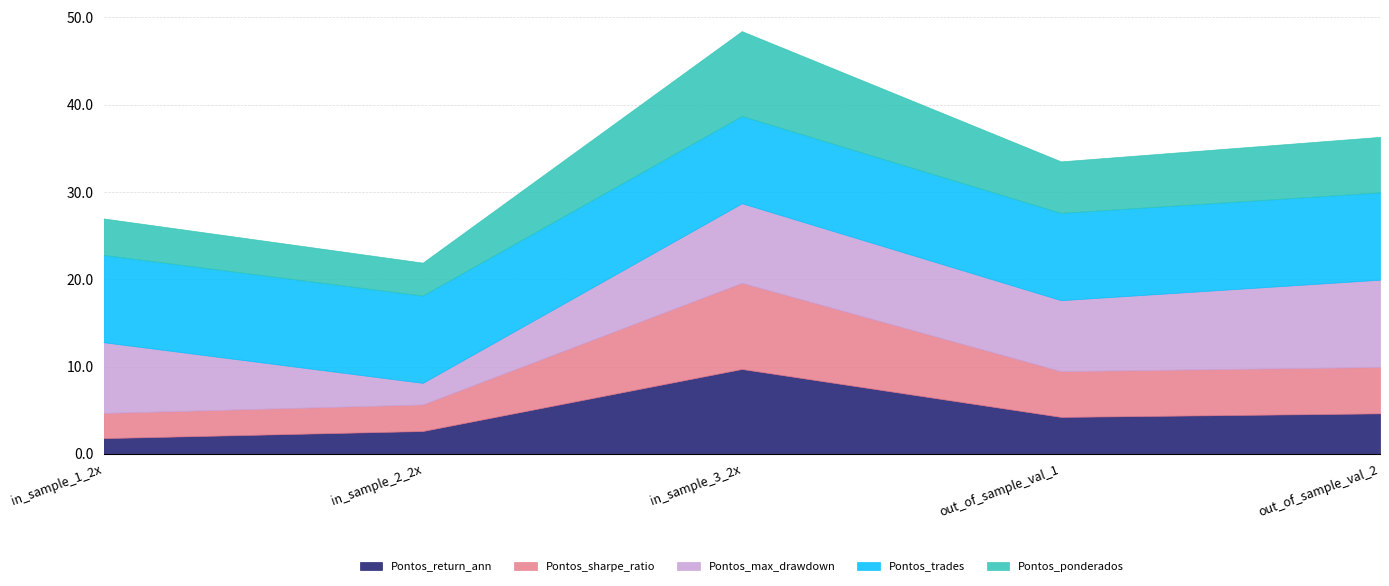

How many lines are shown in the chart?

5